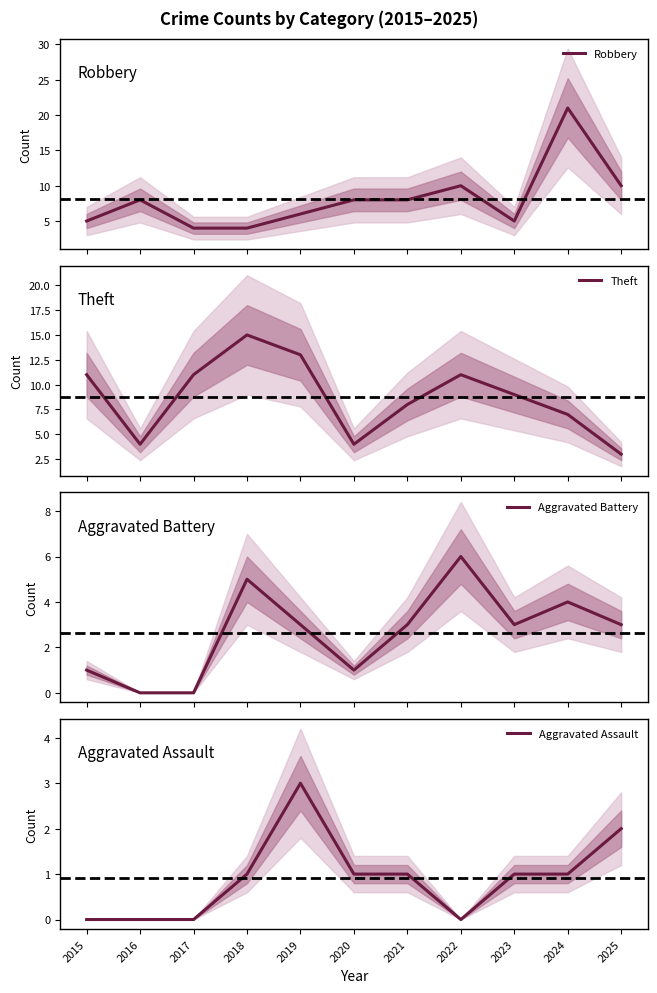

What is the sum of all Aggravated Assault values?

10